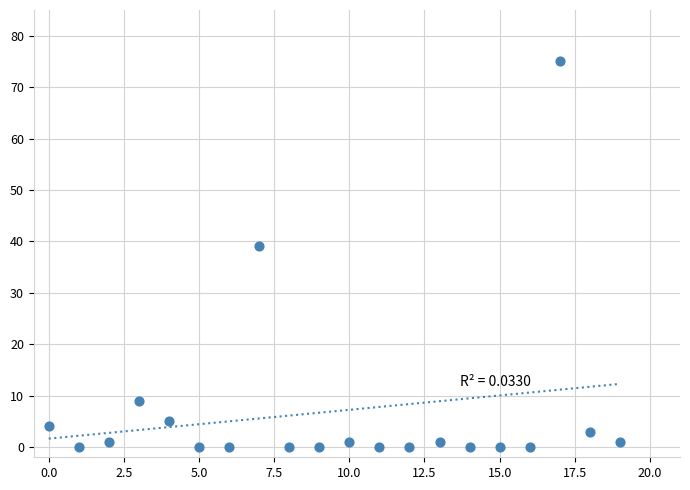

What Y value in the scatter plot is closest to 37?

39